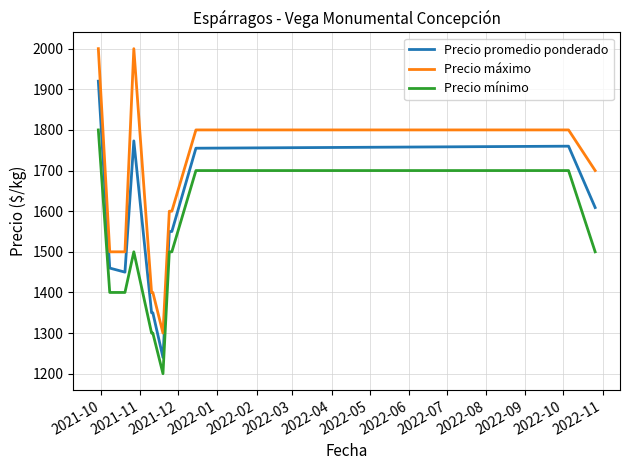

Which series has the largest total across all categories?

Precio máximo